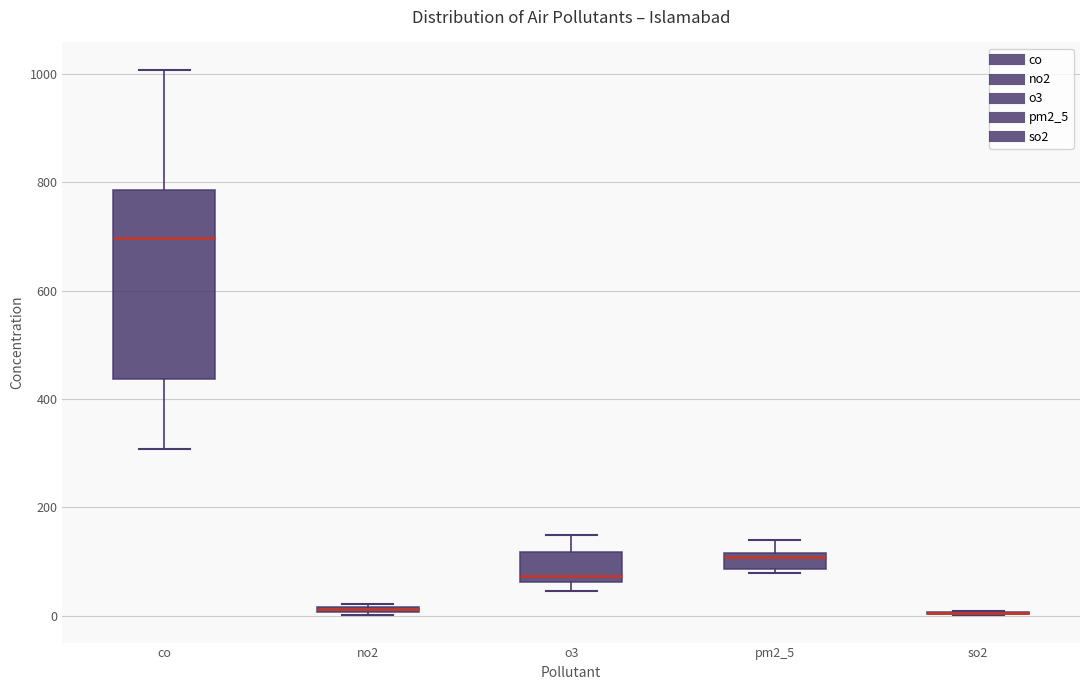

Where does the upper whisker of the box for co end on the y-axis? The values are not printed on the chart, so give them approximately, as read against the axis.

1000